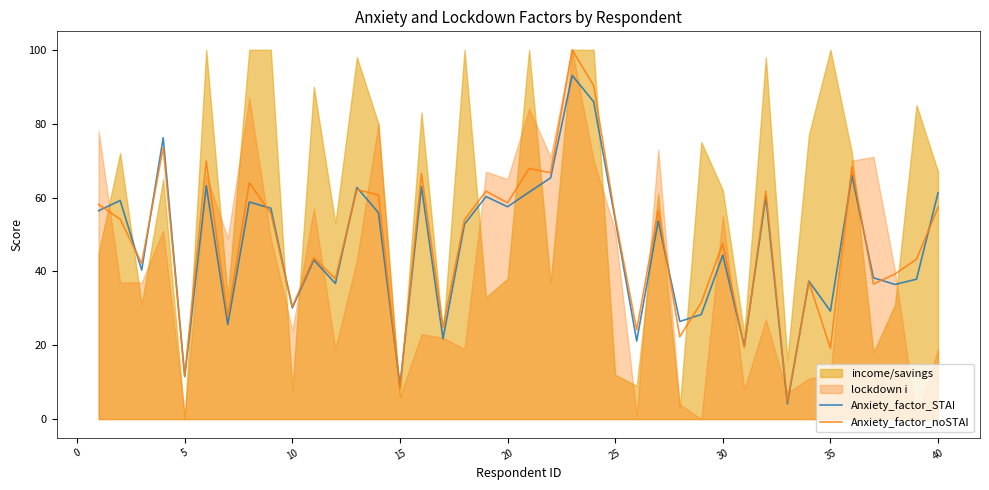

How many values in the Anxiety_factor_noSTAI series exceed 54?

20